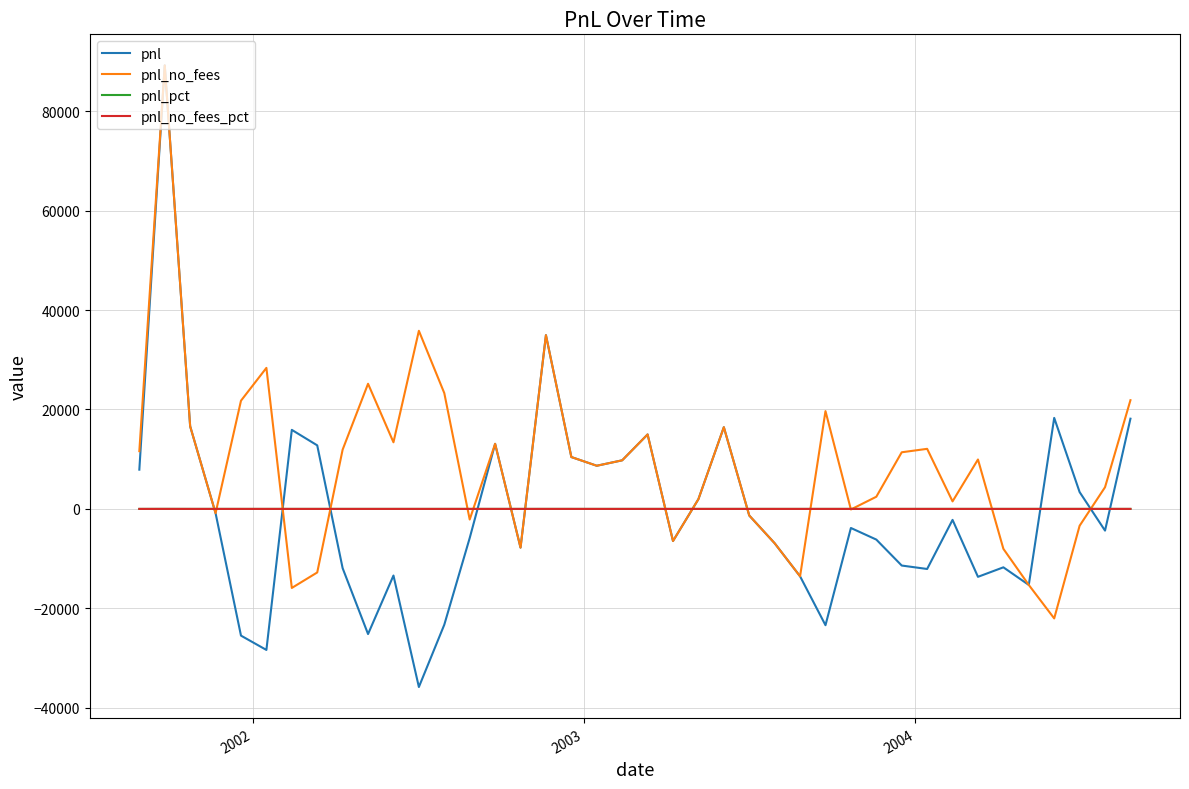

What is the greatest value displayed?

89220.2